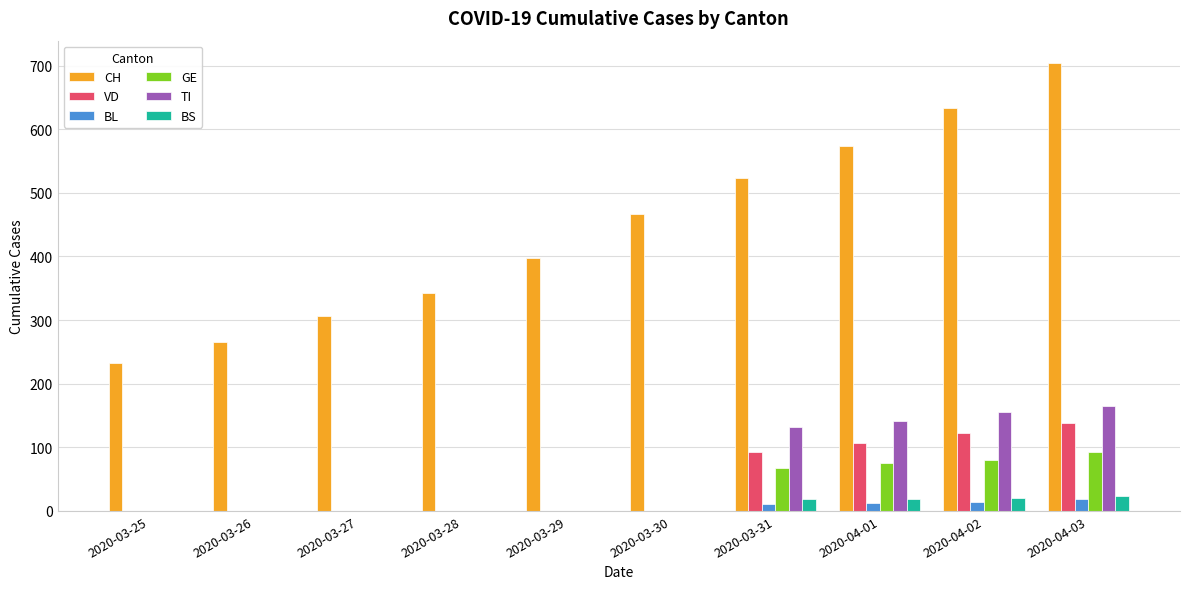

The GE series shows 57 at 2020-03-27. True or false?

False